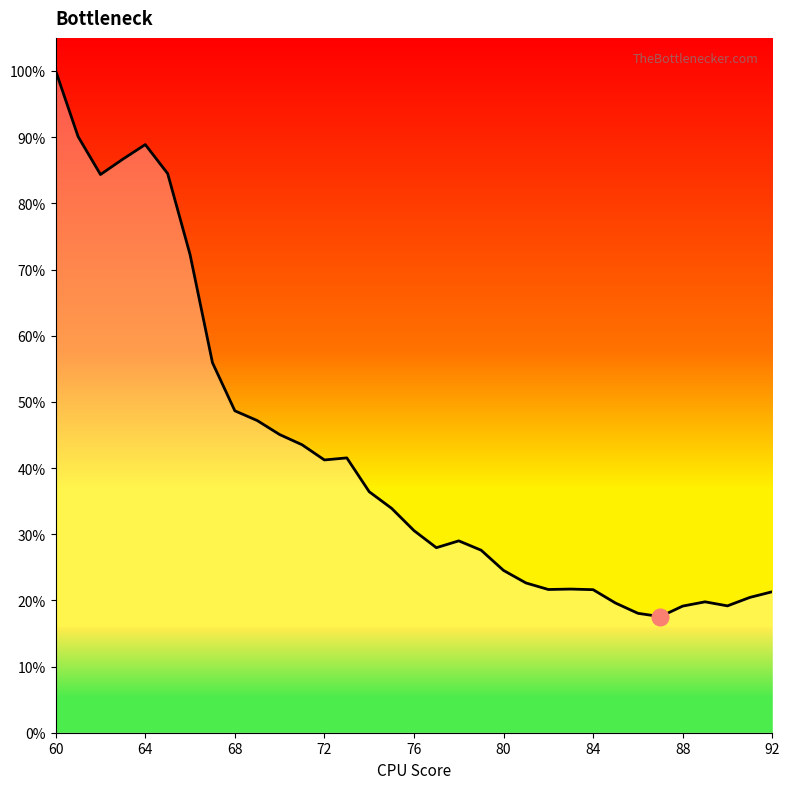

Does the chart have visible grid lines?

No